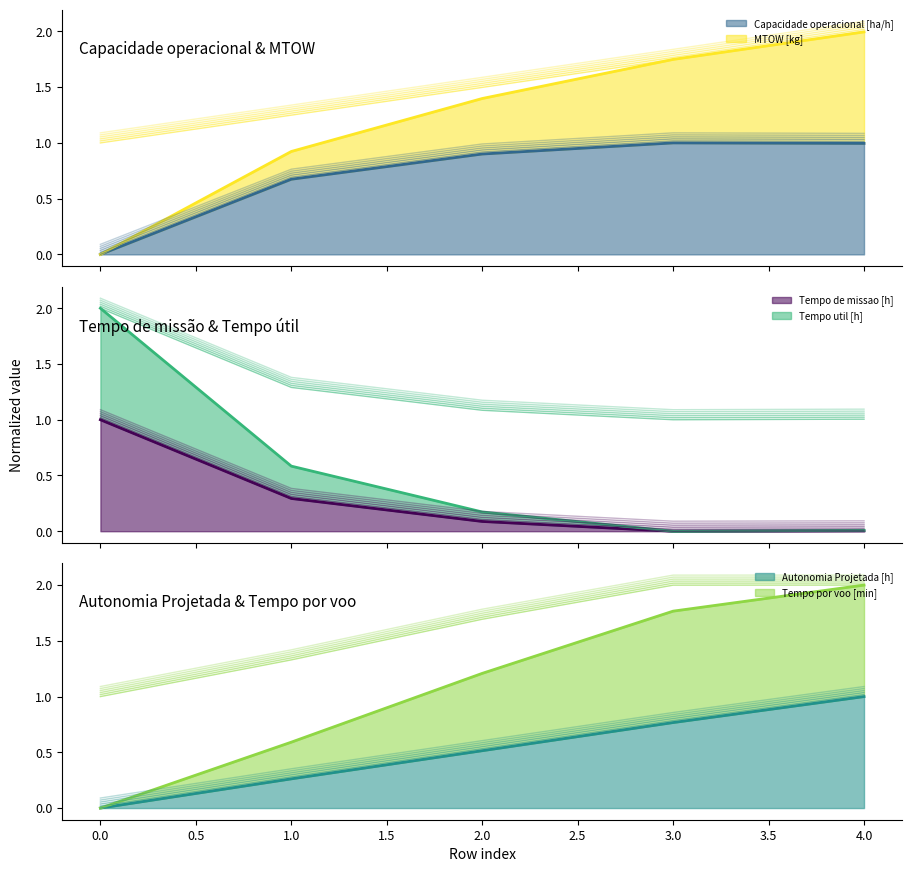

Which series has the largest range (max minus min)?

Capacidade operacional [ha/h]